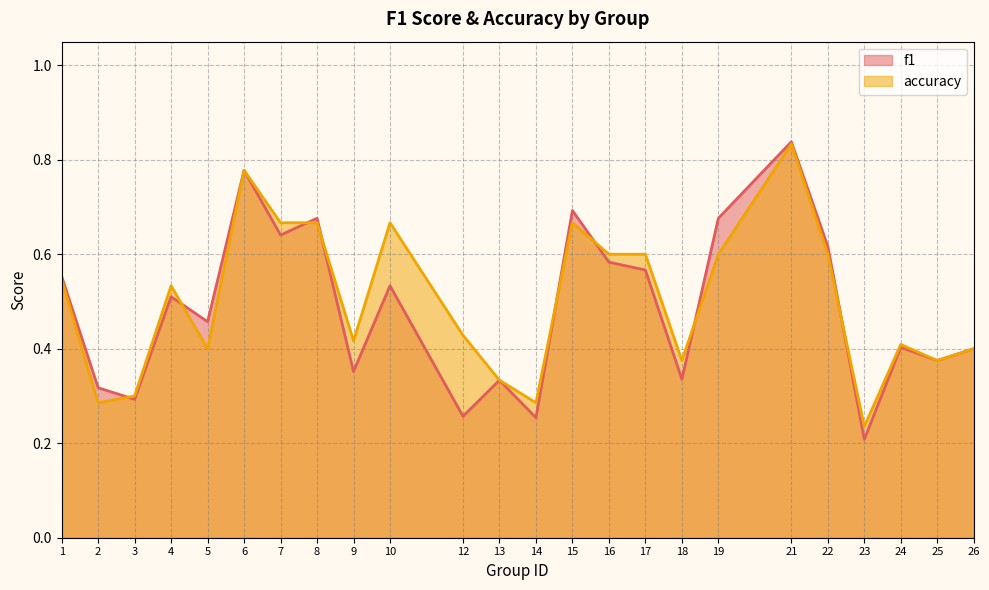

Where is f1 nearest to the value 0?

23